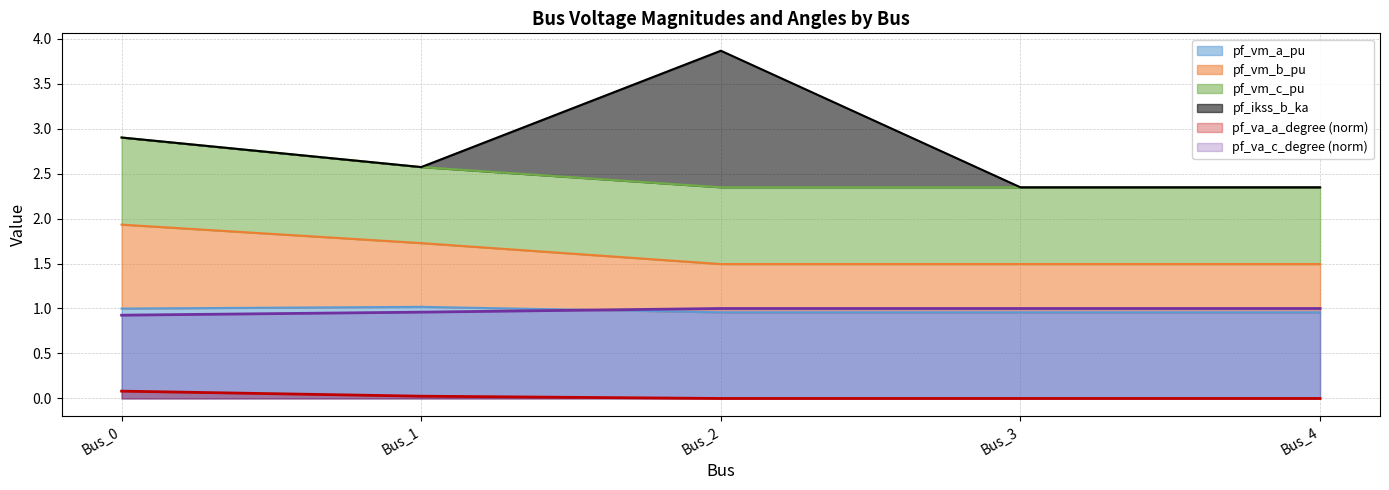

What is the total value across all series at Bus_0?

4.9